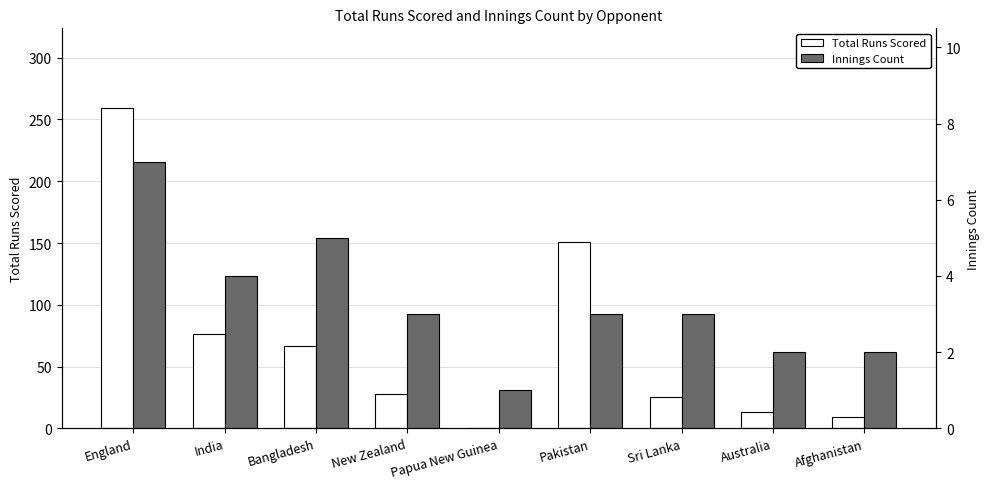

At how many categories does at least one series exceed 243?

1